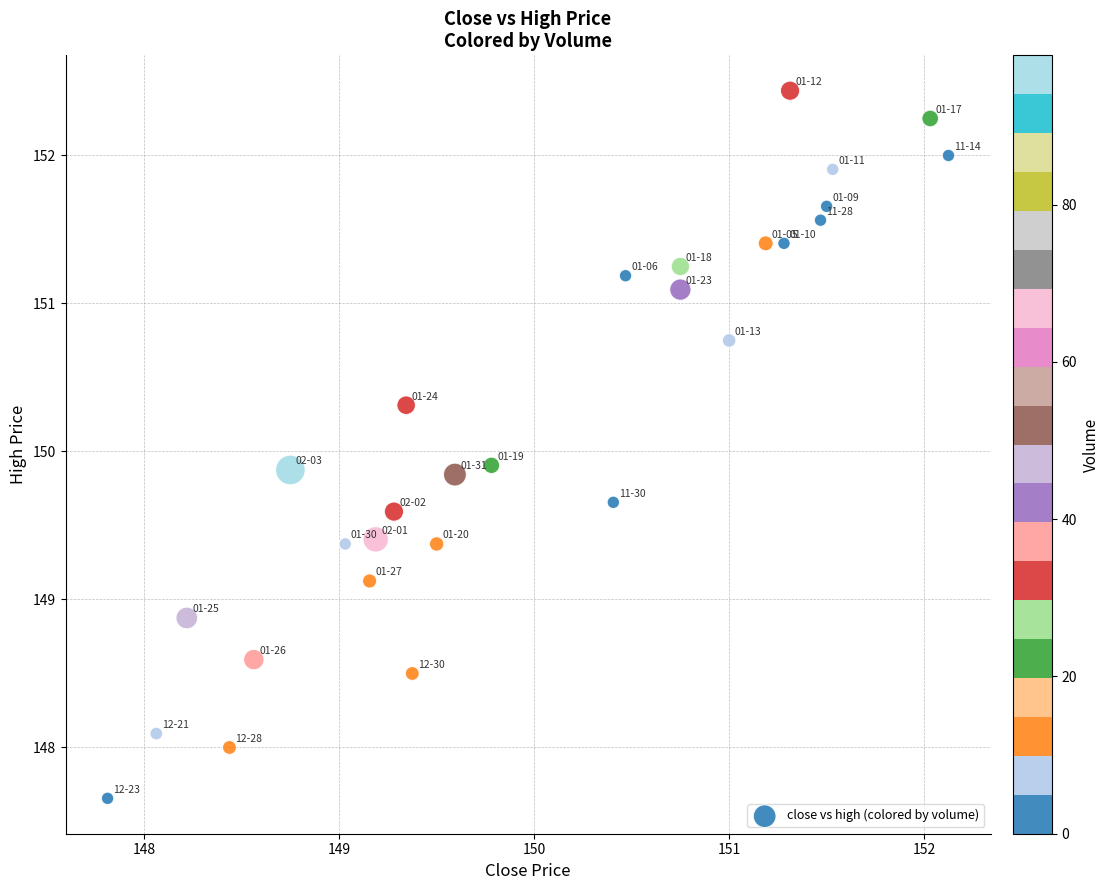

What is the range of Y values (max minus min)?

4.8